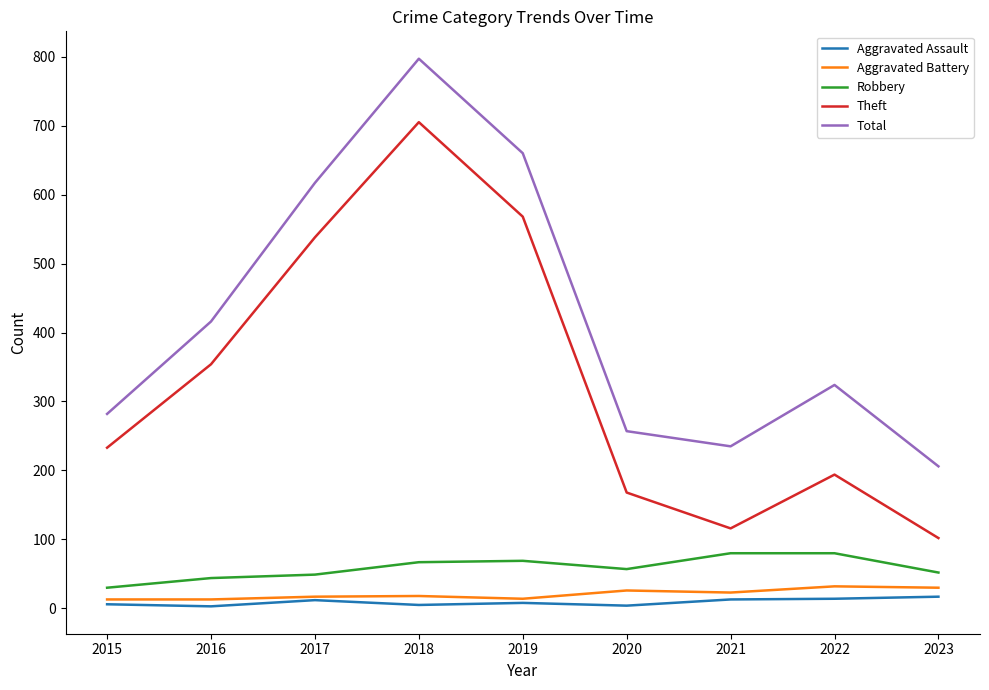

Which series changed the most between 2016 and 2019?

Total